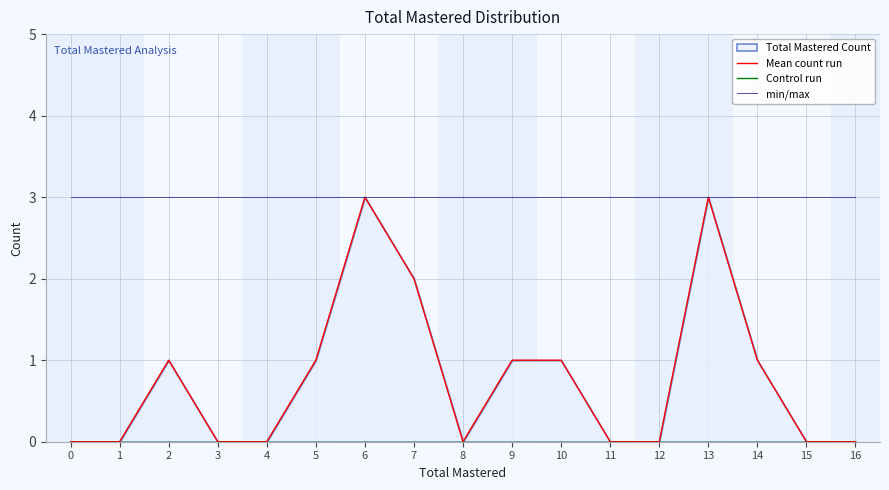

At which category is the sum across all series the highest?

6